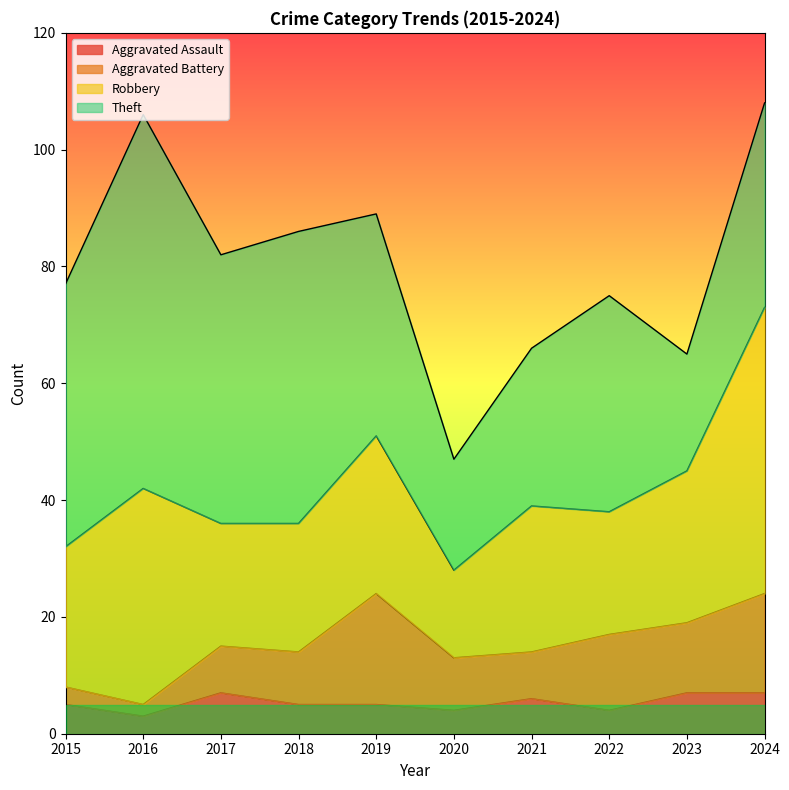

What is the total value across all series at 2022?

75